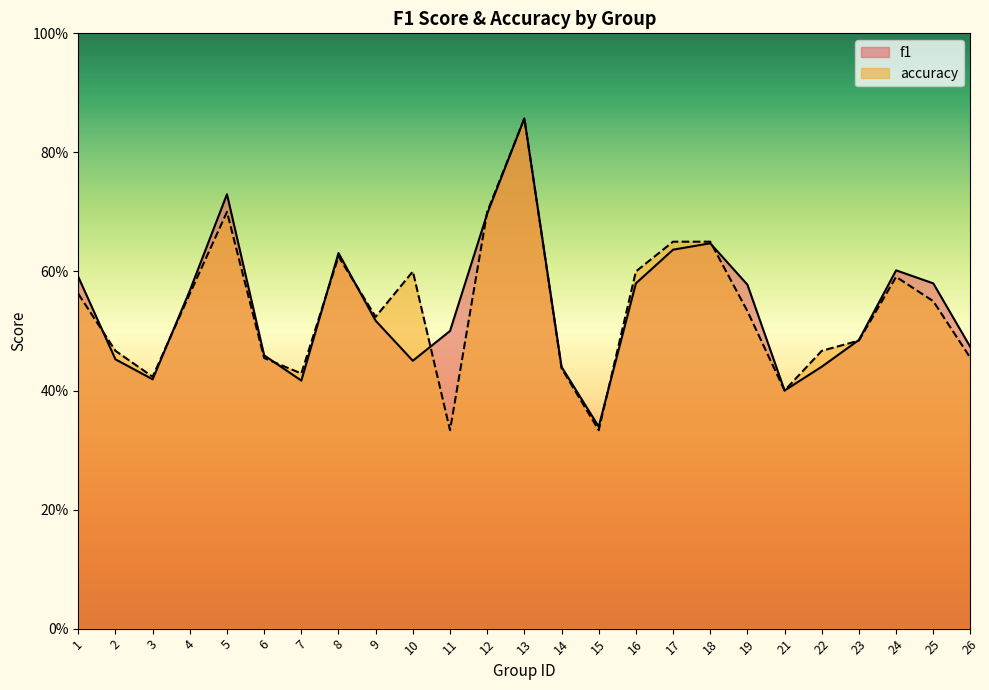

True or false: f1 and accuracy cross at least once.

True